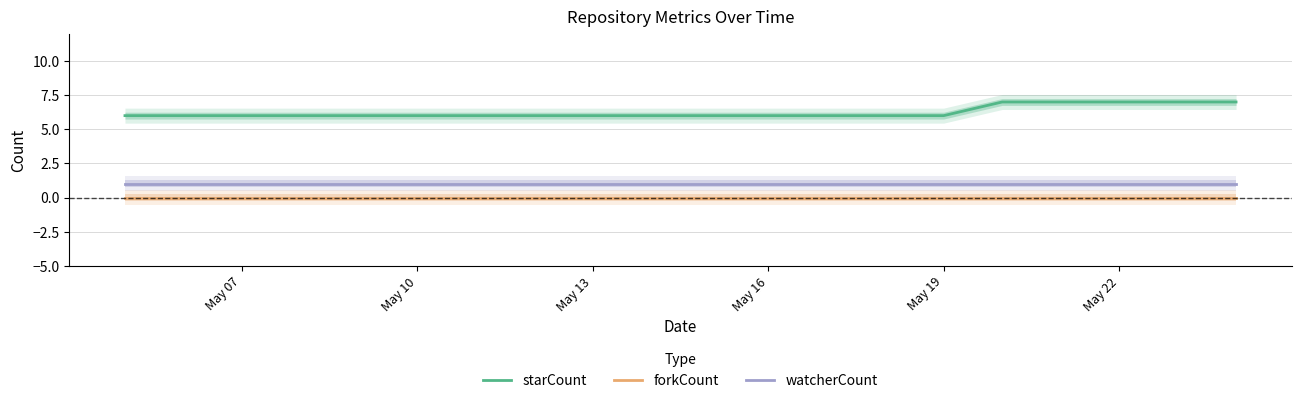

True or false: watcherCount and forkCount intersect in this chart.

False